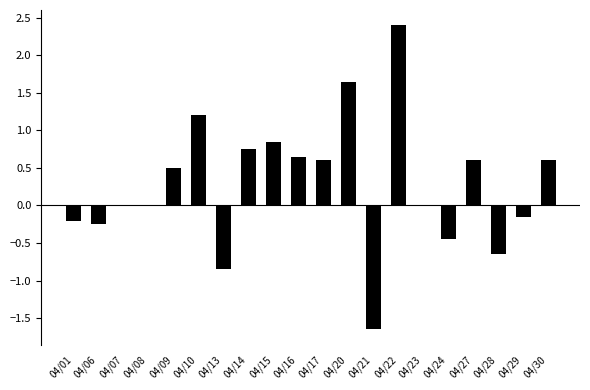

Read the value at 04/17.

0.6